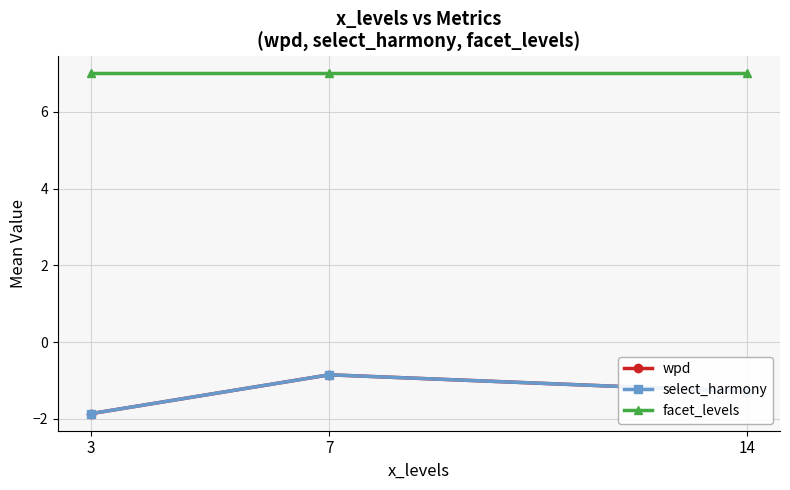

Rank the series by their maximum value, from highest to lowest.

facet_levels, wpd, select_harmony